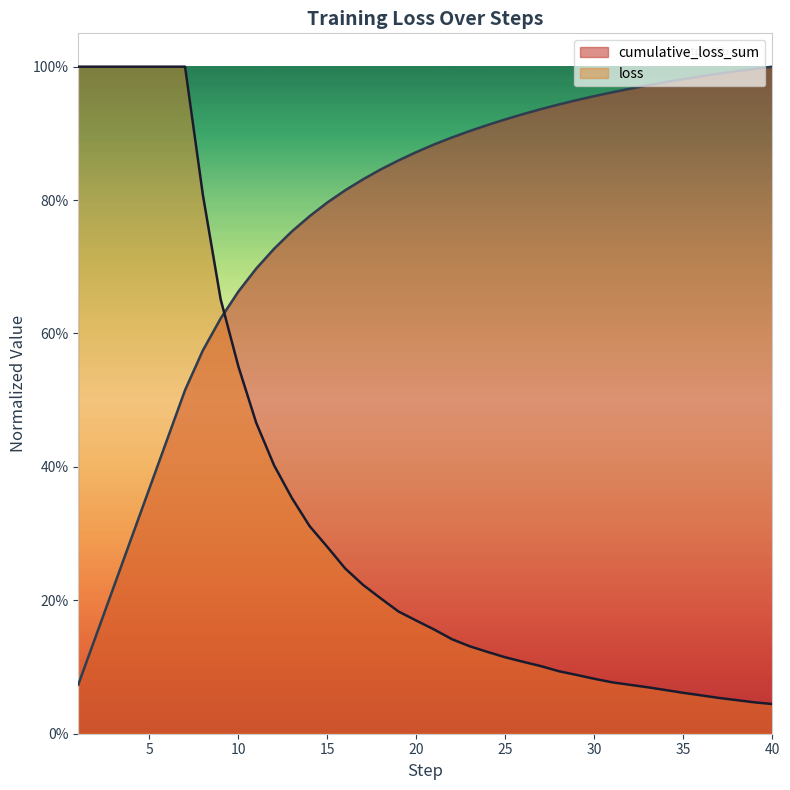

Does the chart display data point markers on the line(s)?

No